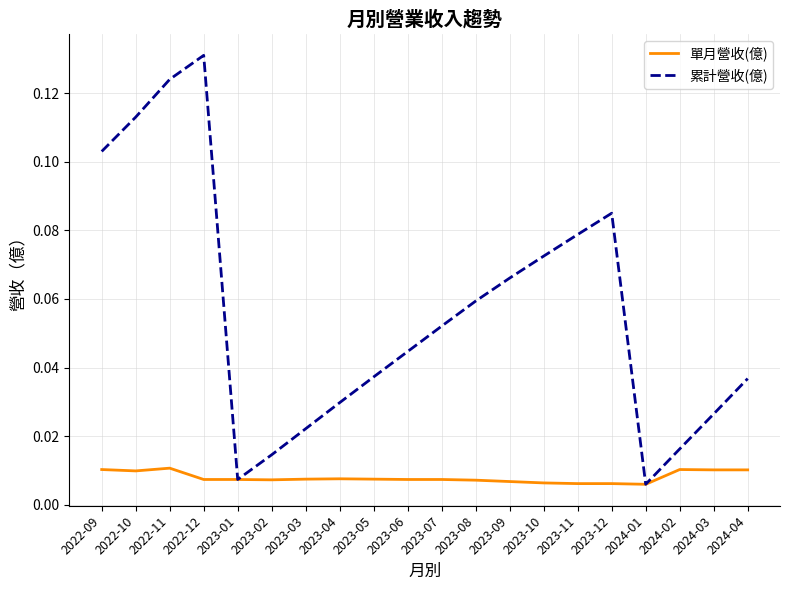

Count the number of data series in this chart.

2